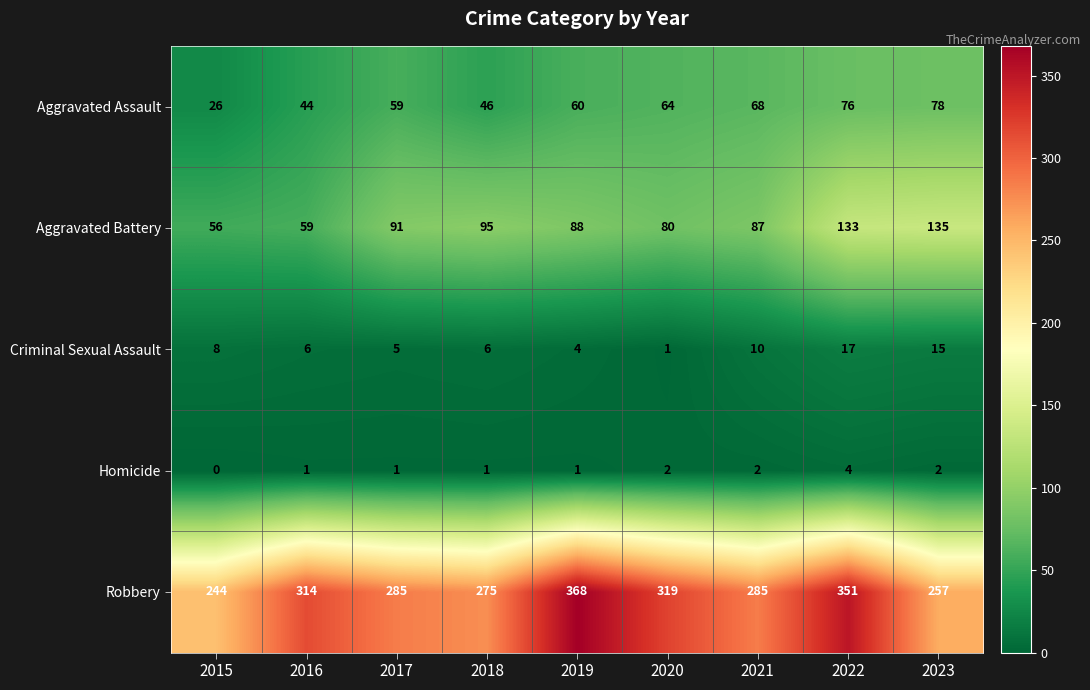

Which label corresponds to the largest value in the chart?

2019